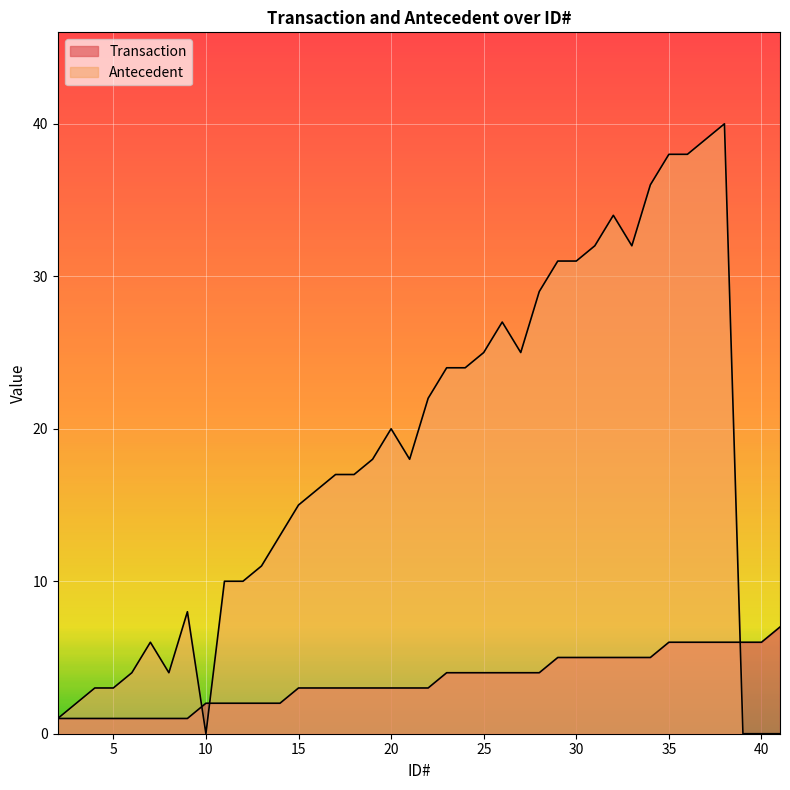

Between 26 and 15, which is larger?

26